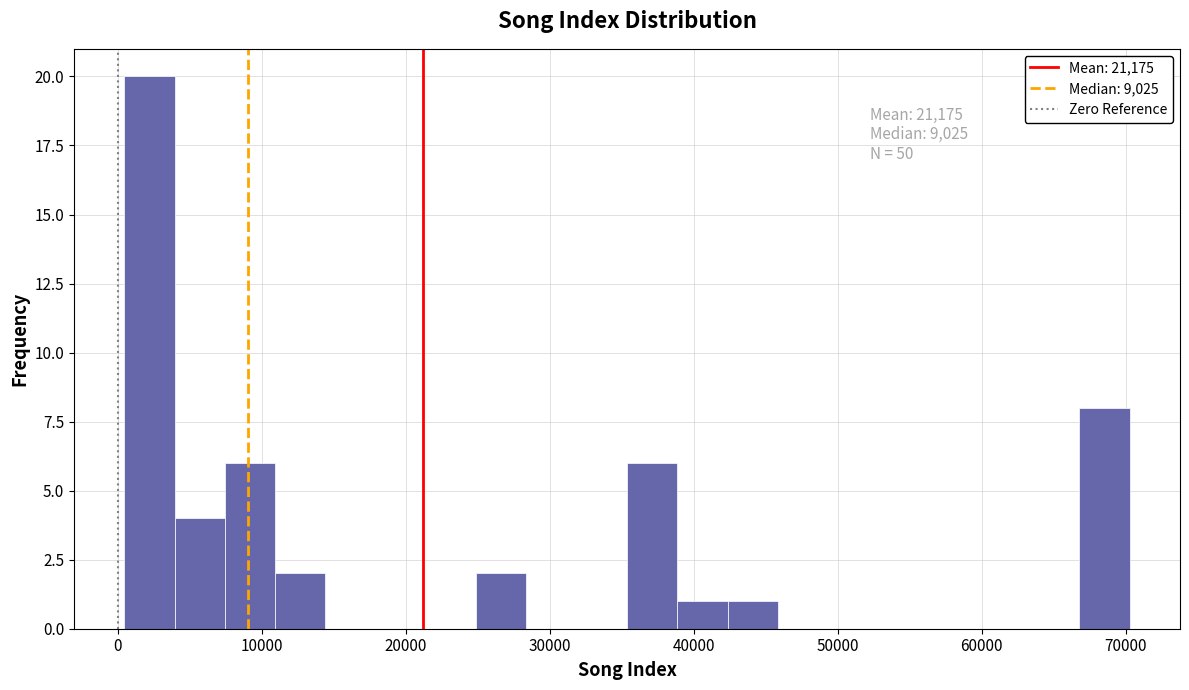

Around what value on the x-axis is the tallest bar? Give the approximate position of its centre, as read against the axis.

2000